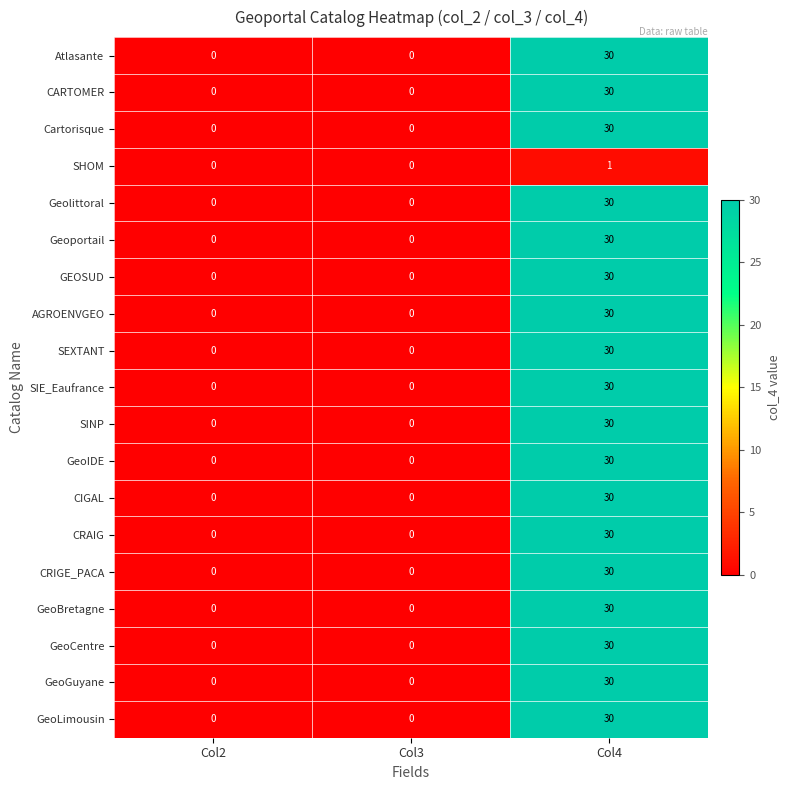

True or false: Geoportail has a value of 12 at Col2.

False